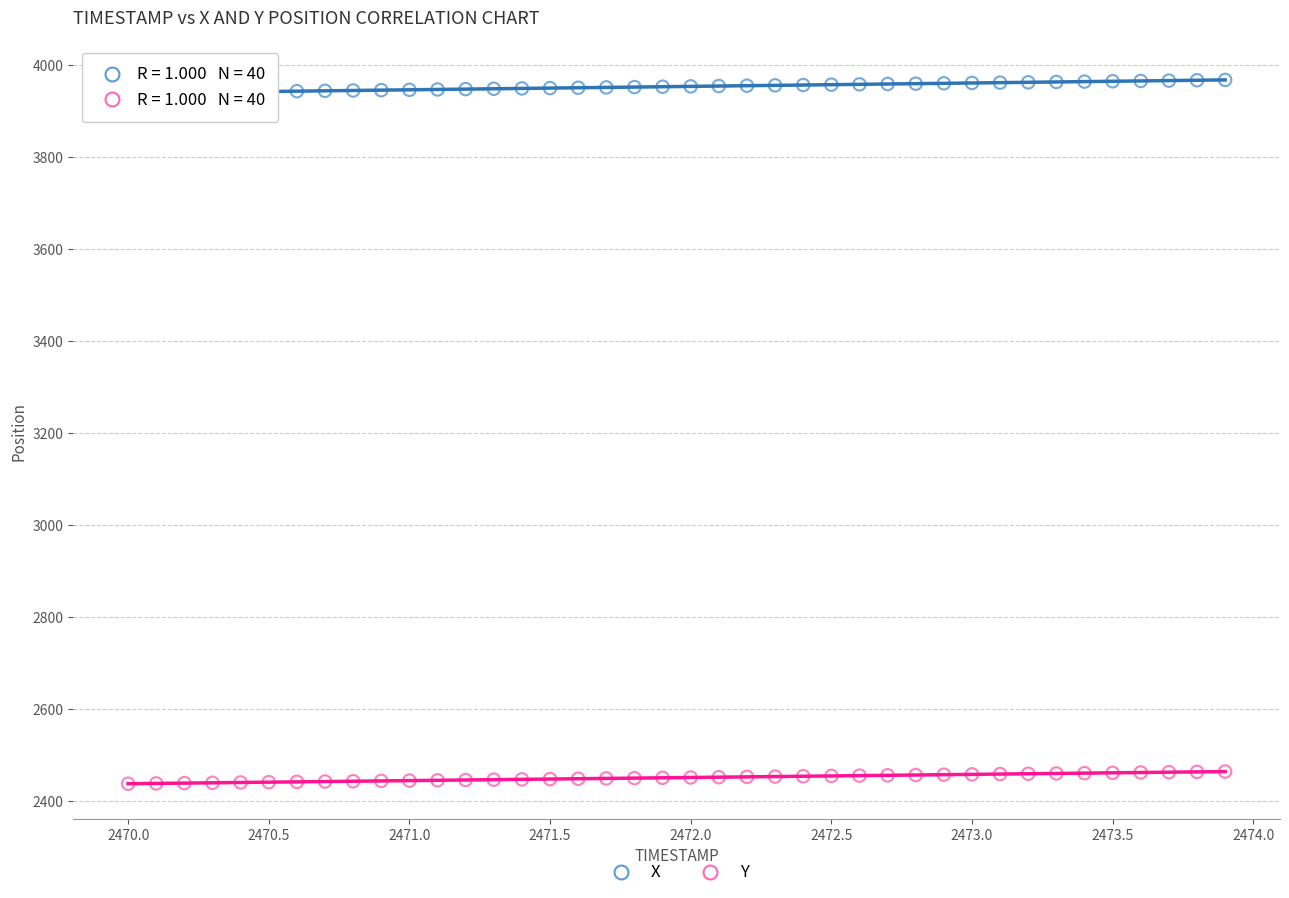

Across all data points, what is the range of Y values (max minus min)?

1530.0